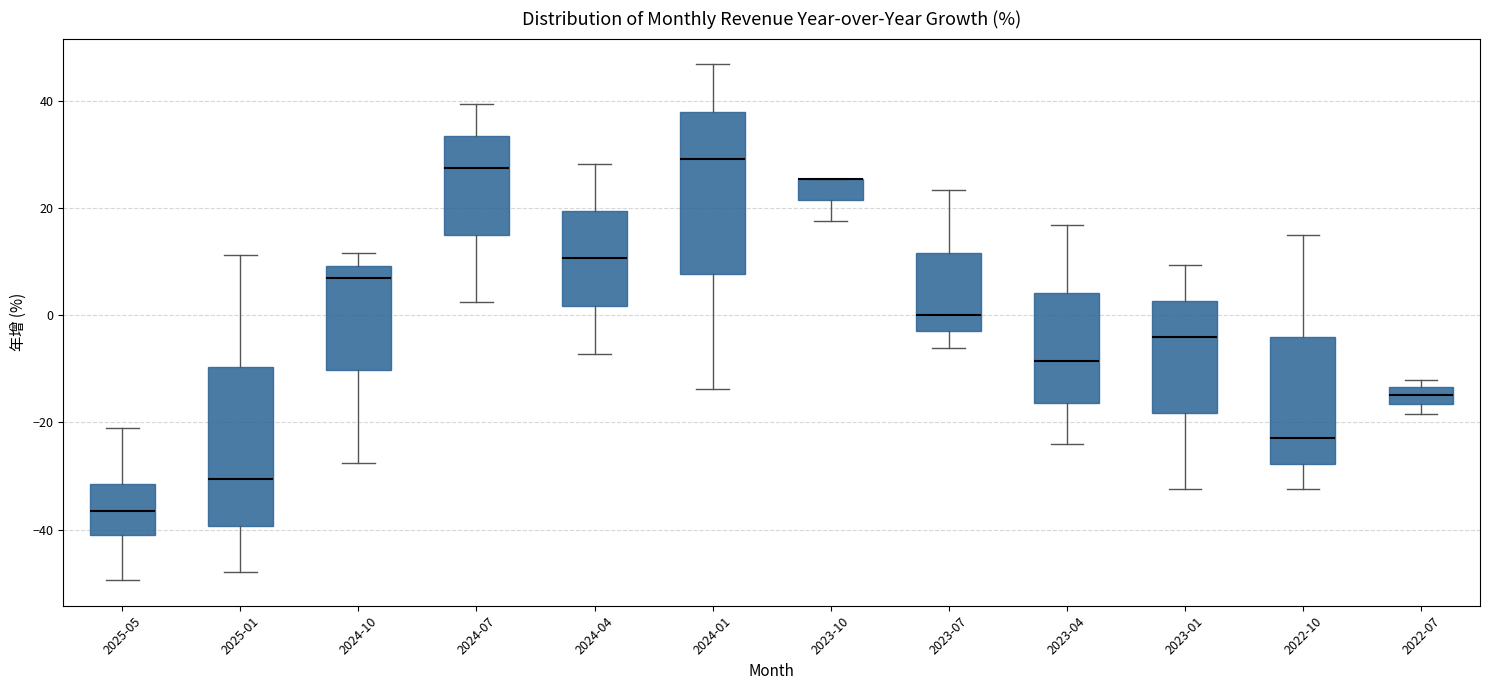

Where is the lower edge of the box for 2022-07 on the y-axis? The values are not printed on the chart, so give them approximately, as read against the axis.

-16